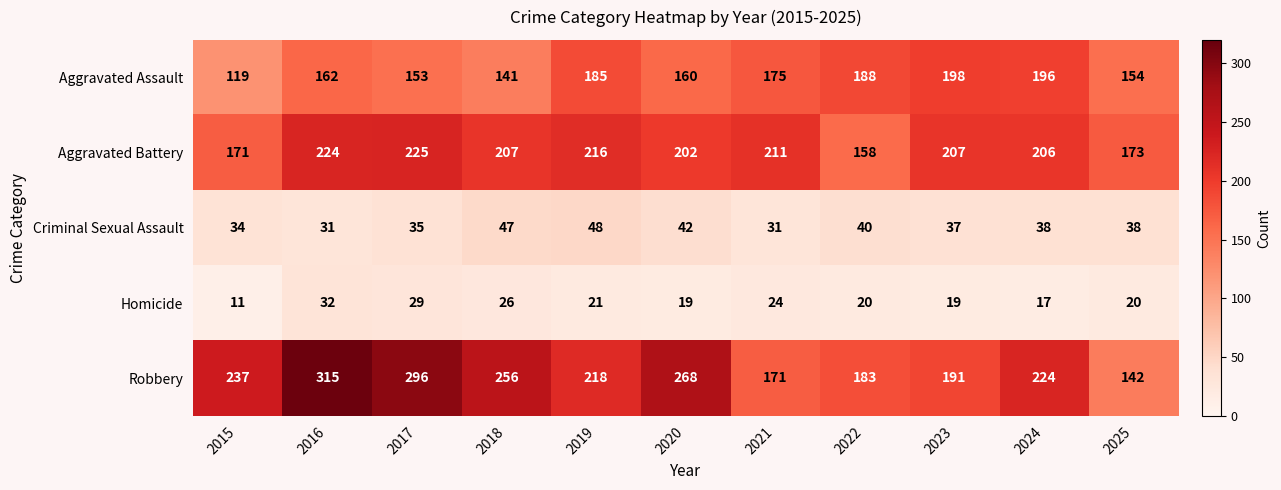

At which label is Aggravated Assault closest to 158?

2020